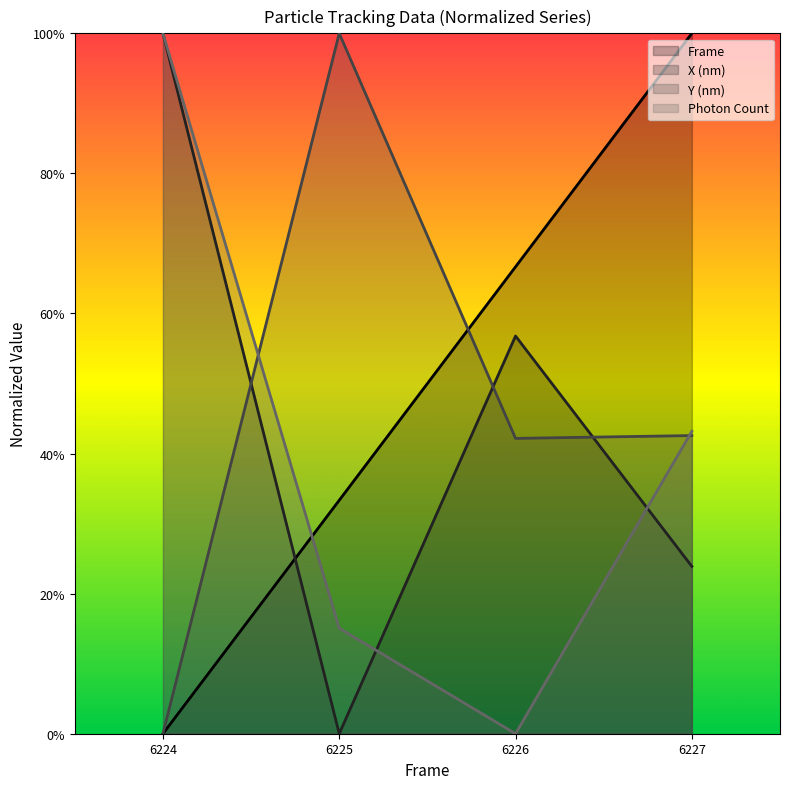

Reading left to right, what are all the values shown in this chart?

Frame: 0.0	0.3	0.7	1.0
X (nm): 1.0	0.0	0.6	0.2
Y (nm): 0.0	1.0	0.4	0.4
Photon Count: 1.0	0.2	0.0	0.4